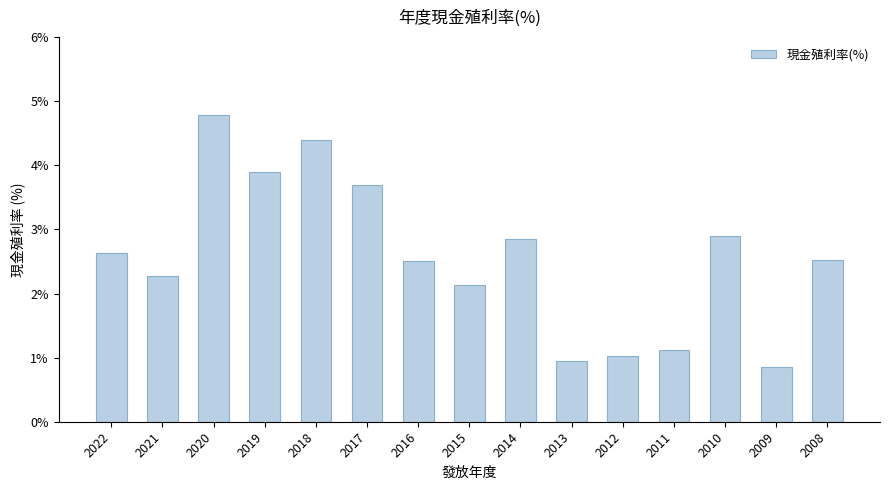

Read the value at 2009.

0.9